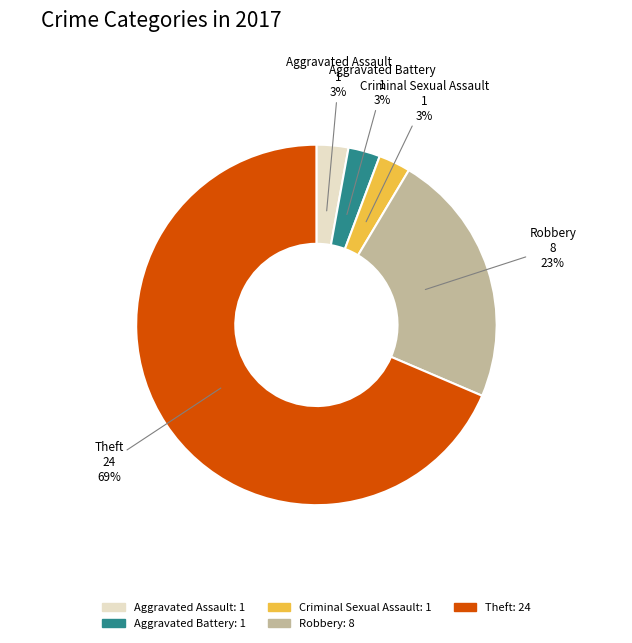

Does Theft account for over 50% of the chart?

Yes